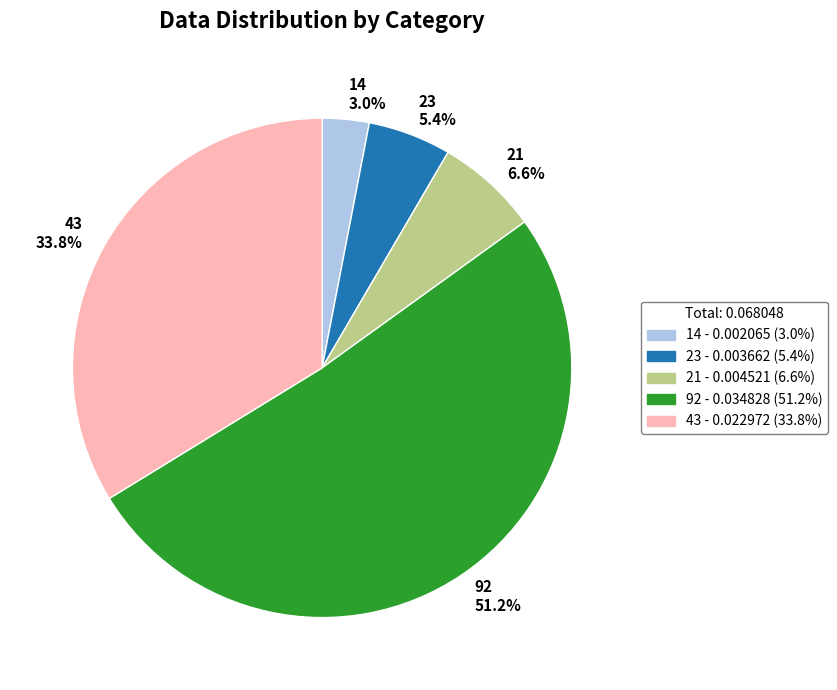

What is the total percentage of 92 and 23?

56.6%